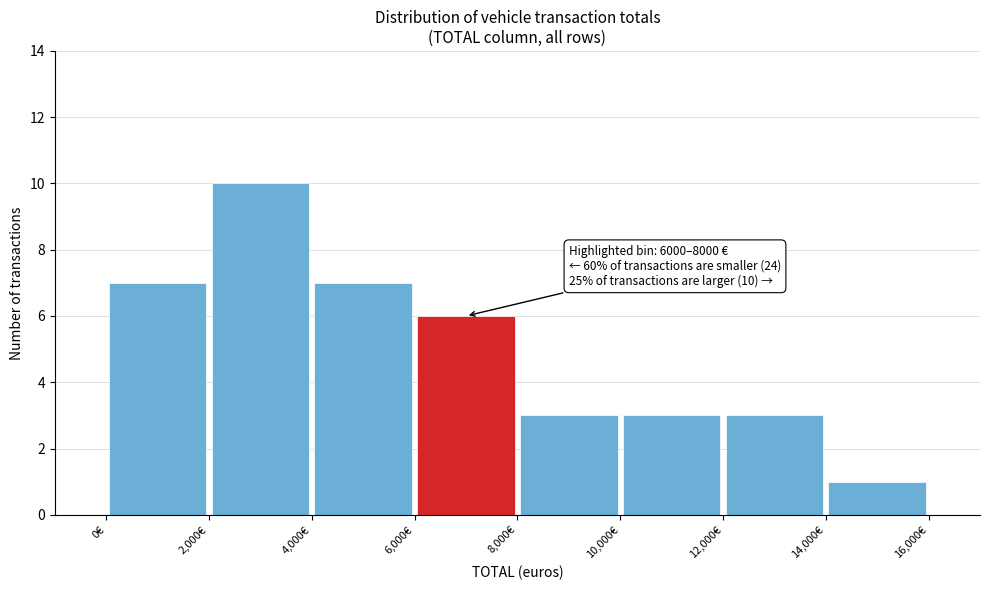

Over which range of the x-axis is the bar tallest?

2000 to 4000